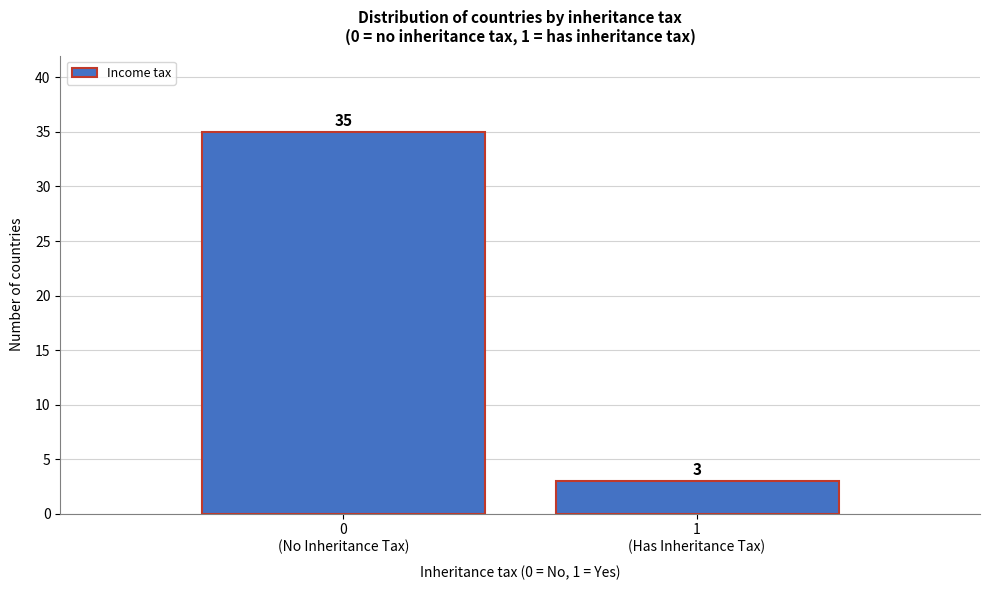

Reading left to right, transcribe all the data shown in this chart.

35	3